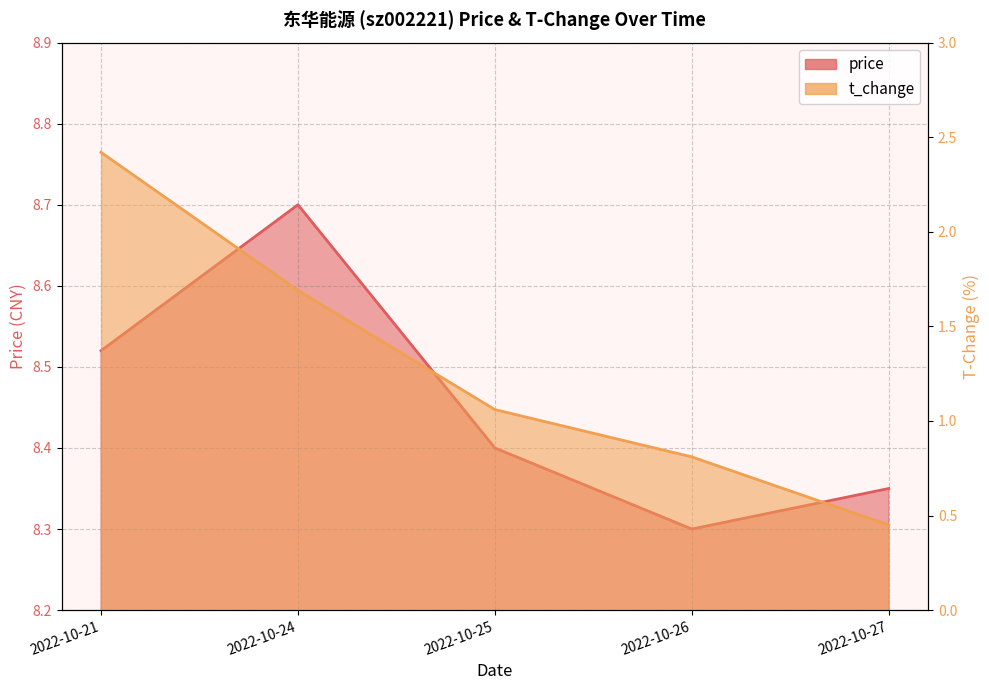

Which category has the lowest value in the price series?

2022-10-26